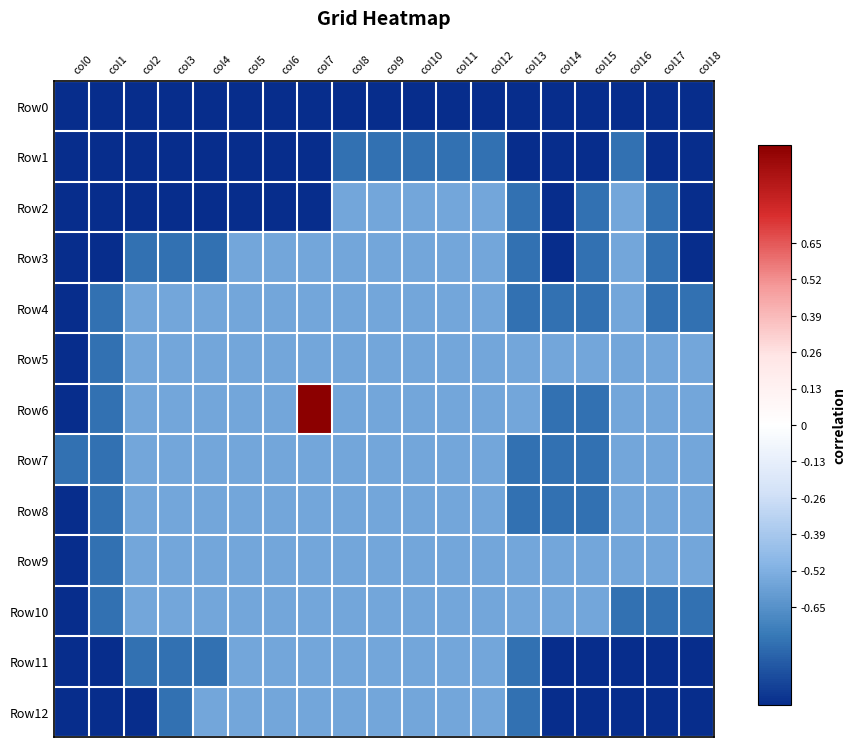

At how many categories does at least one series exceed 0?

1